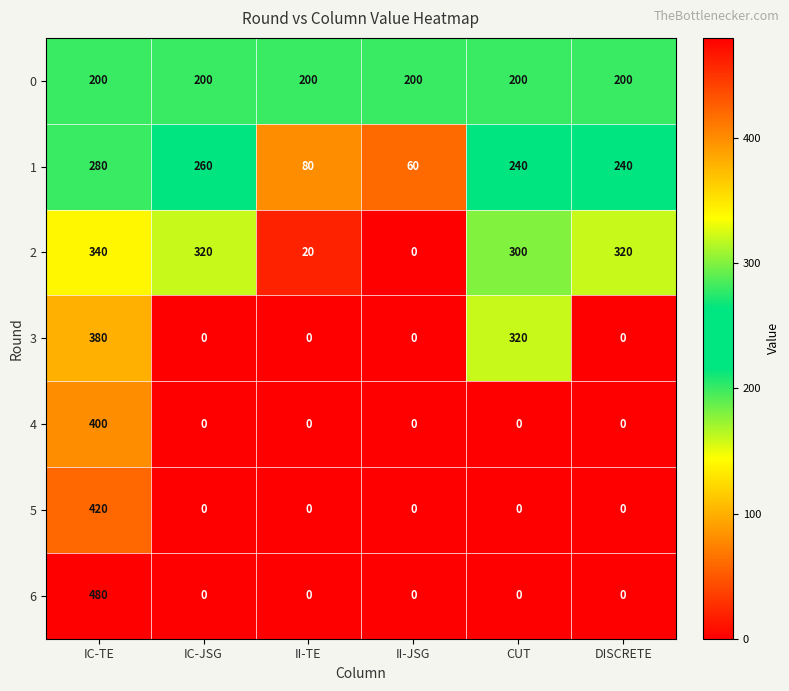

At which category is the sum across all series the highest?

IC-TE